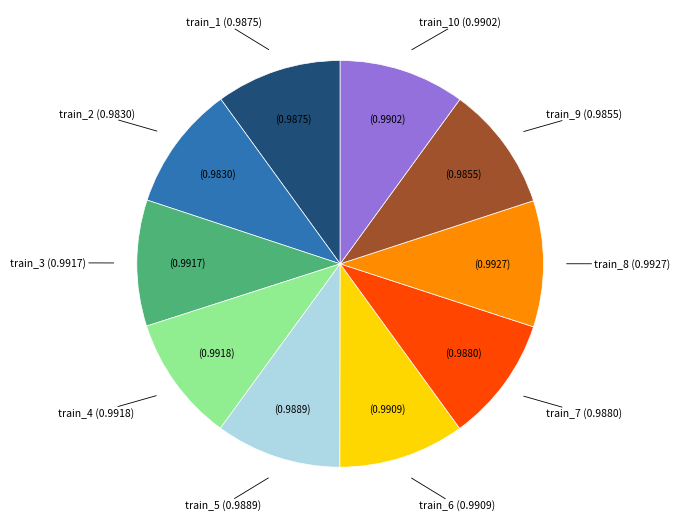

Does any single category account for the majority?

No